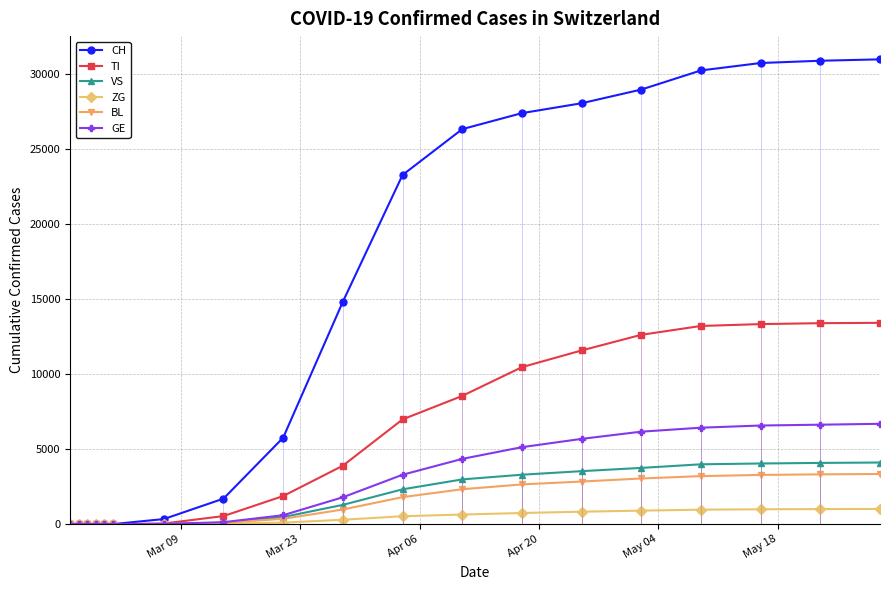

How many values in the GE series are below 1791?

9